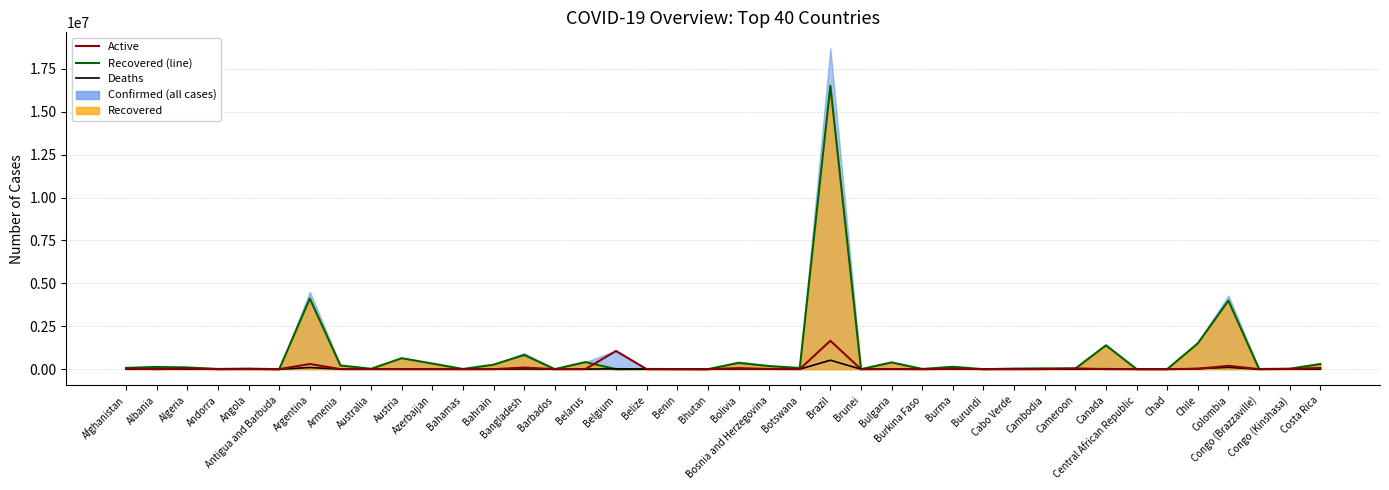

How many categories are shown in the chart?

40